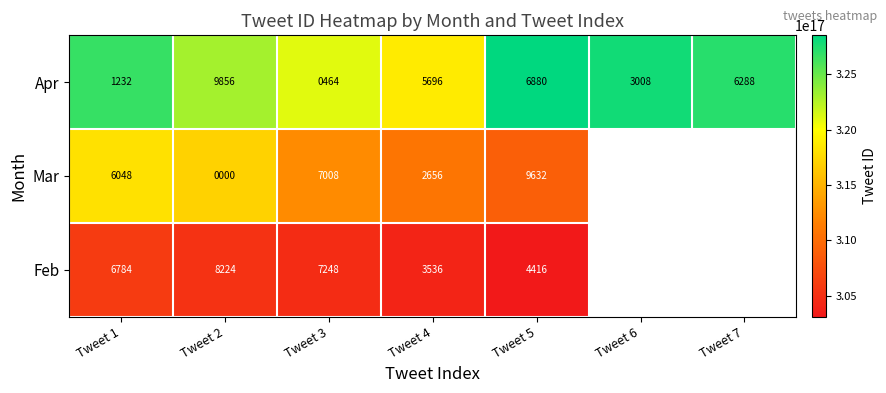

What is the difference between the highest and lowest values at Tweet 3?

16295357071753216.0